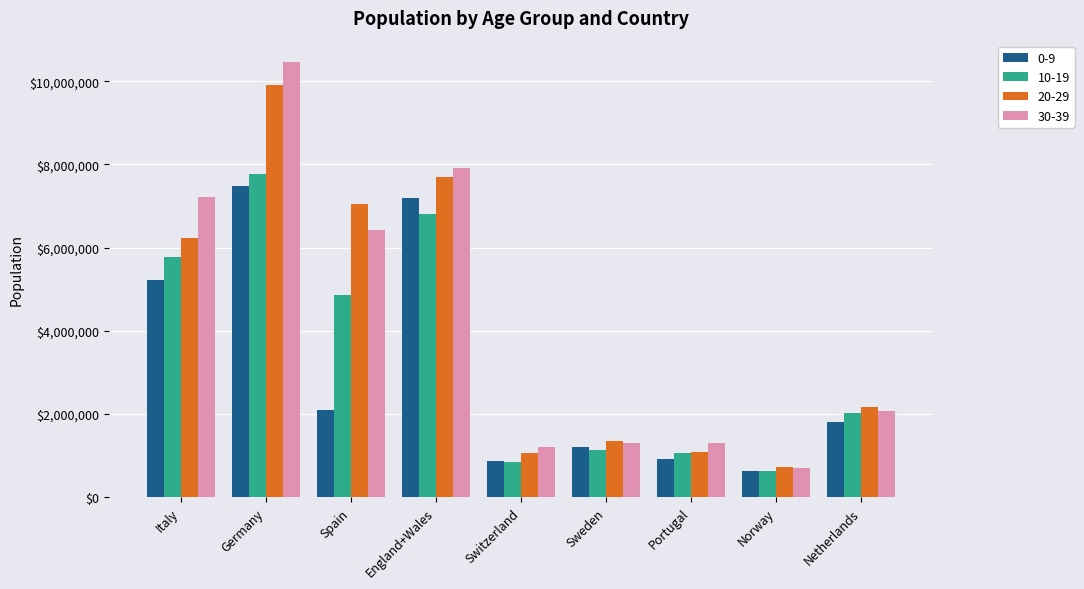

What is the sum of the 0-9 values at Spain and Portugal?

3014400